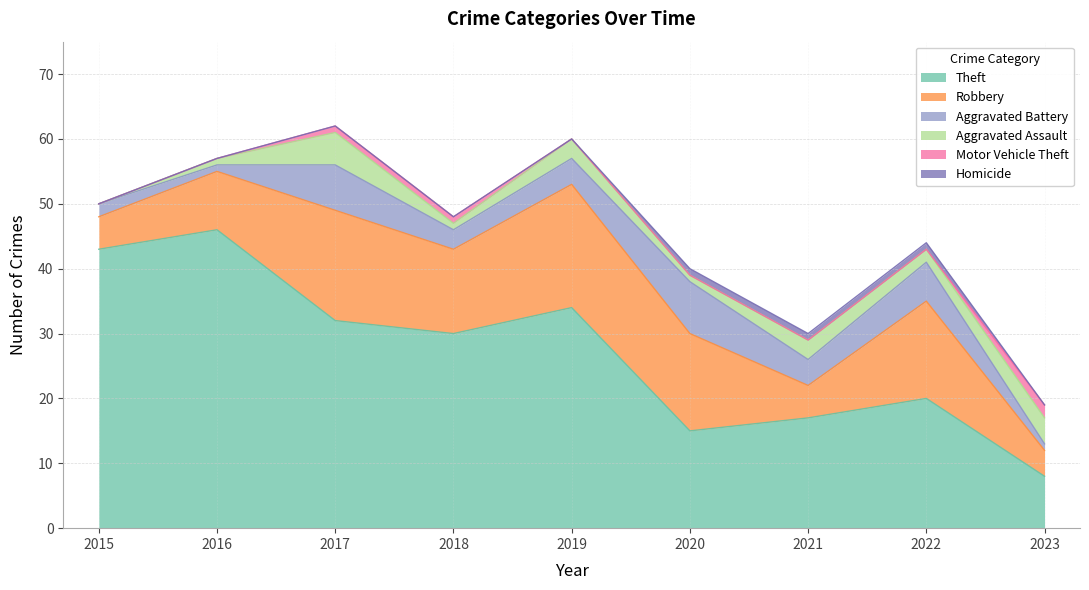

At which label does Homicide reach its peak?

2020